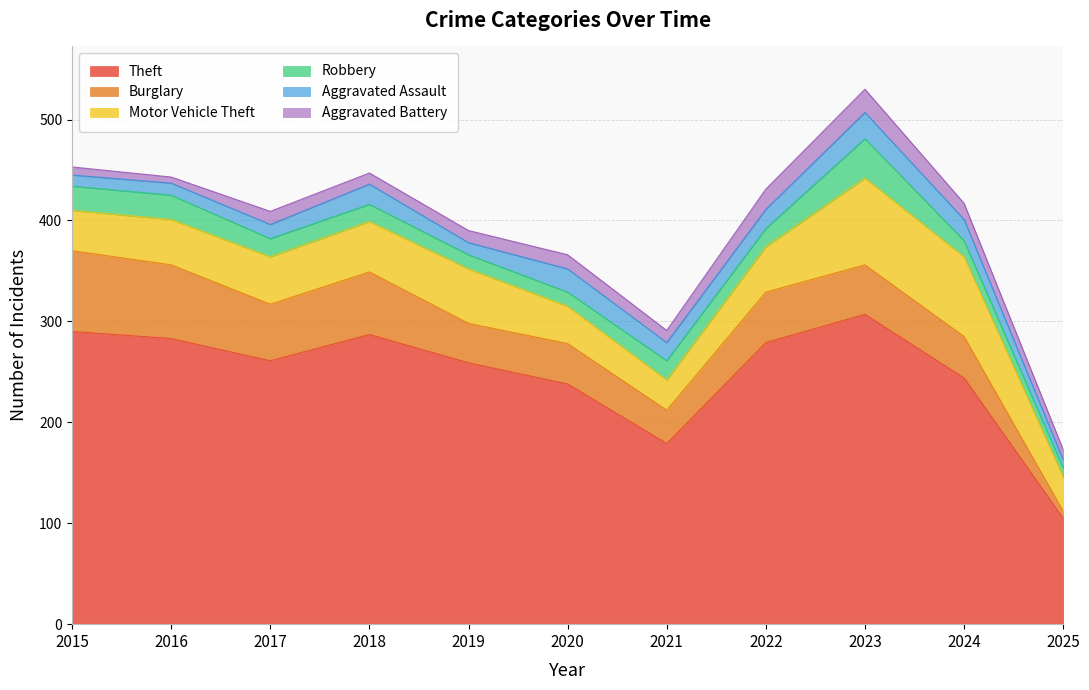

What is the difference between the Robbery values at 2022 and 2015?

6